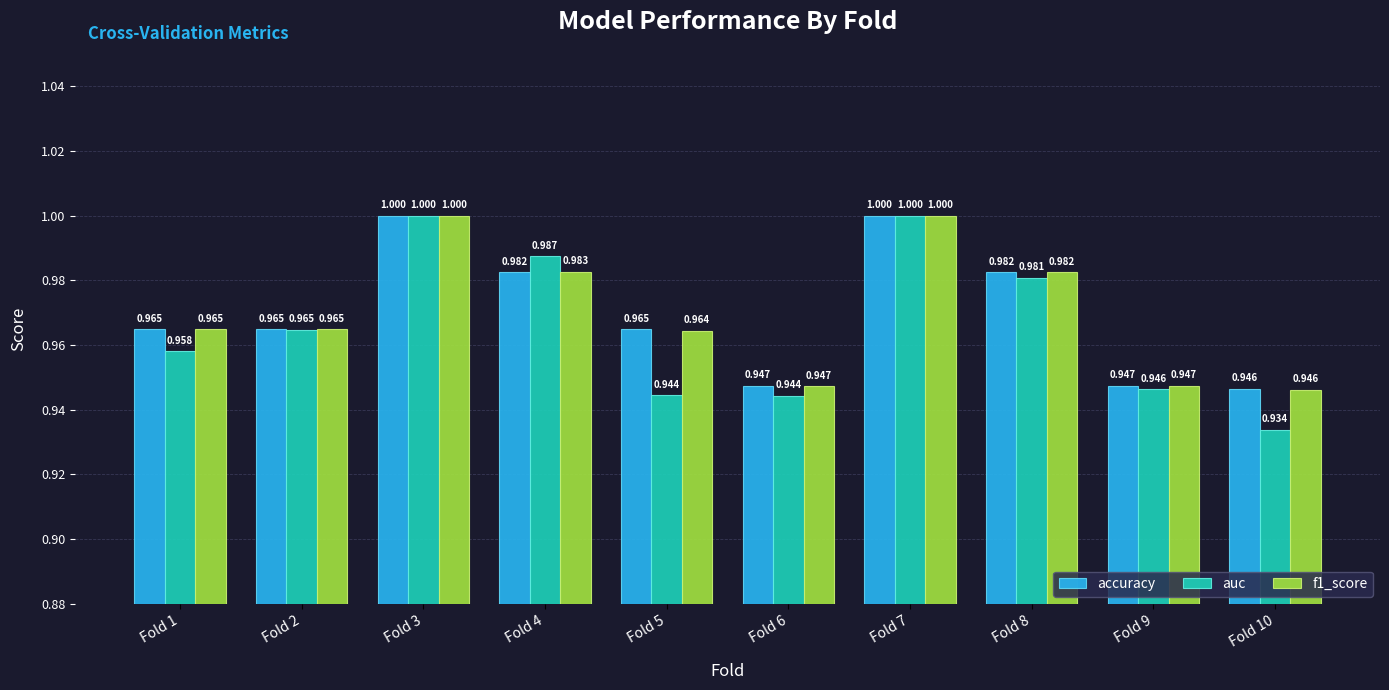

Which series has the largest range (max minus min)?

auc